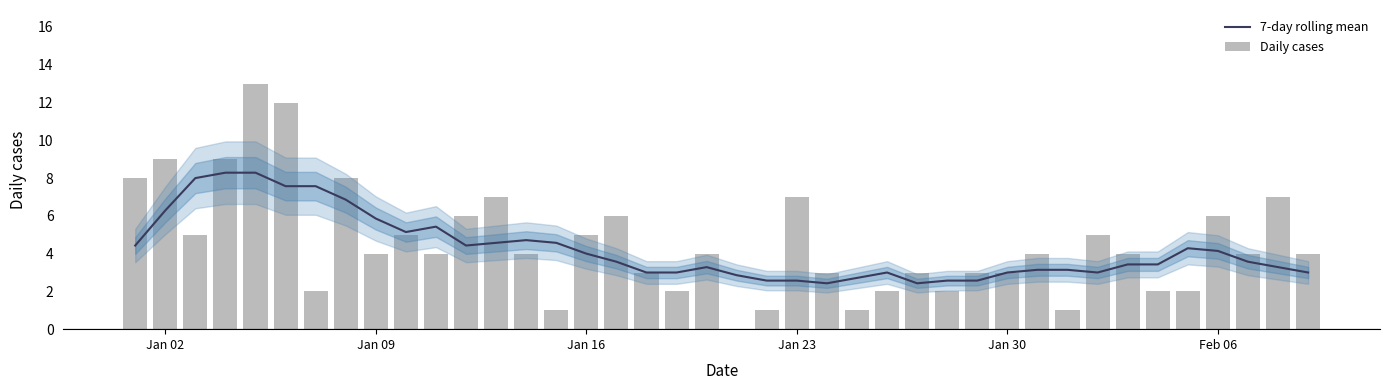

What is the difference between the maximum and minimum values in the Daily cases series?

13.0